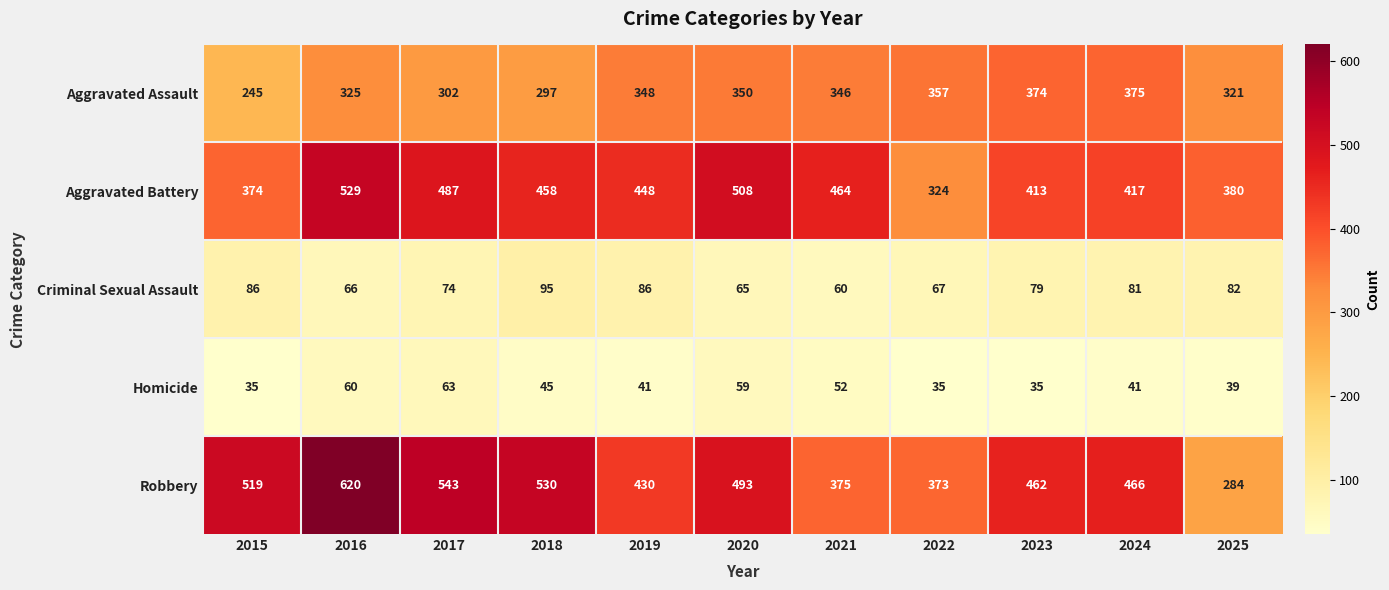

What is the total value across all series at 2024?

1380